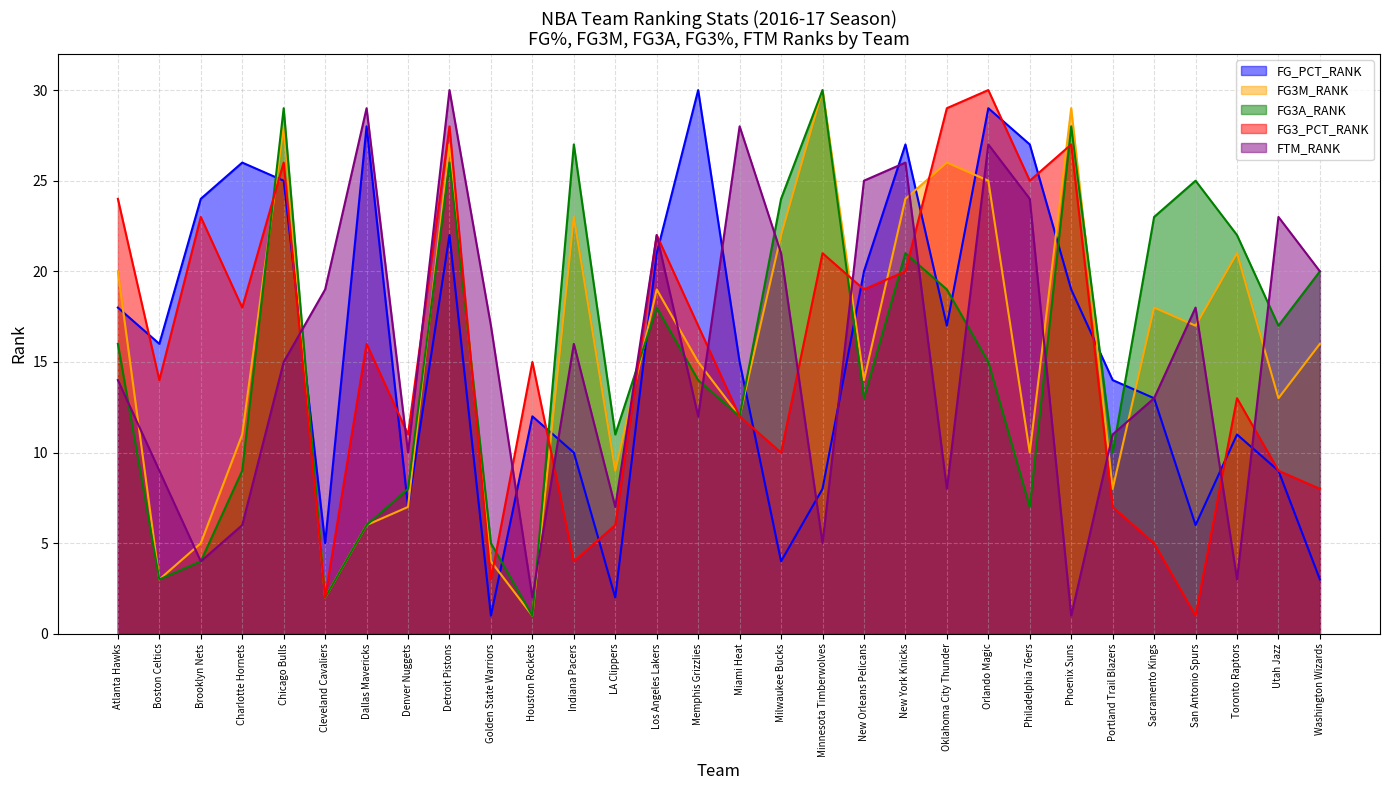

Which series ends up on top after the final intersection of FG_PCT_RANK and FG3M_RANK?

FG3M_RANK